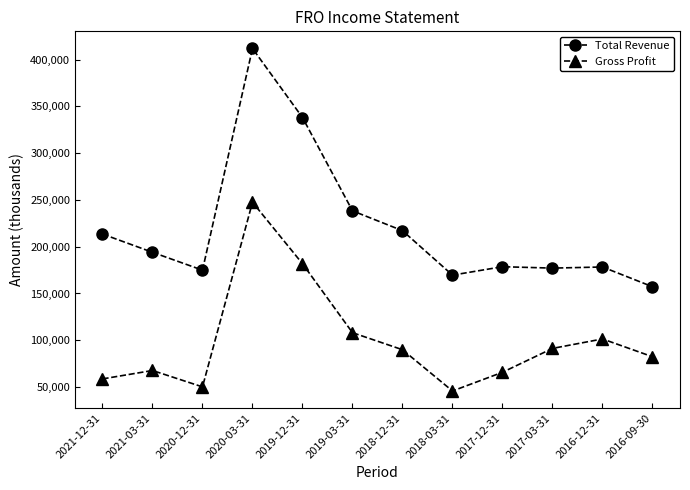

The Gross Profit series shows 58700 at 2021-12-31. True or false?

True